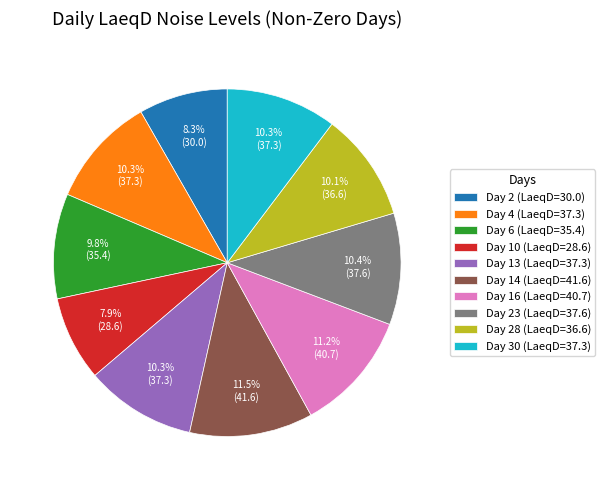

True or false: Day 16 (LaeqD=40.7) accounts for 11% of the total.

True